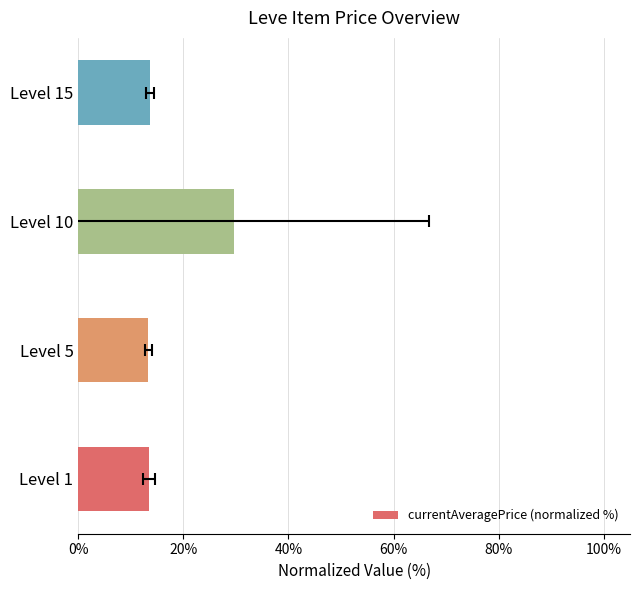

What position from the left is 40%?

3